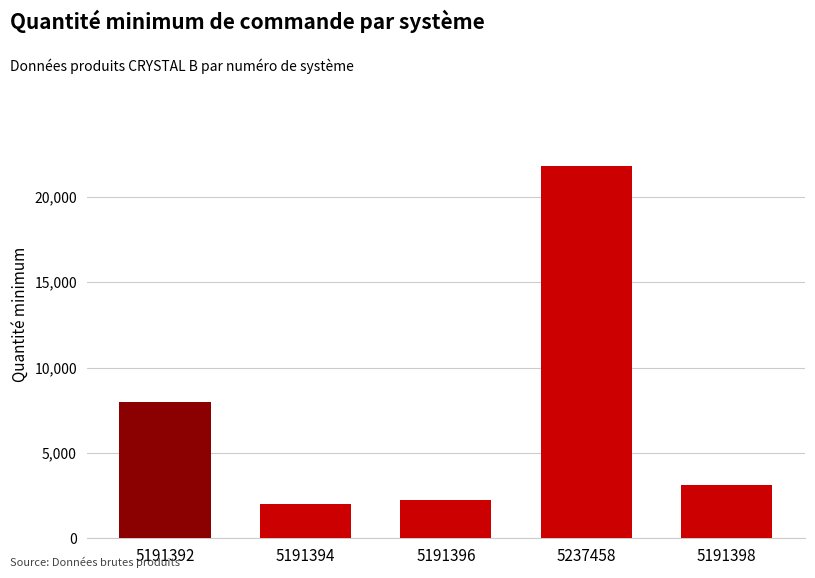

What is the label of the 3rd bar from the left?

5191396